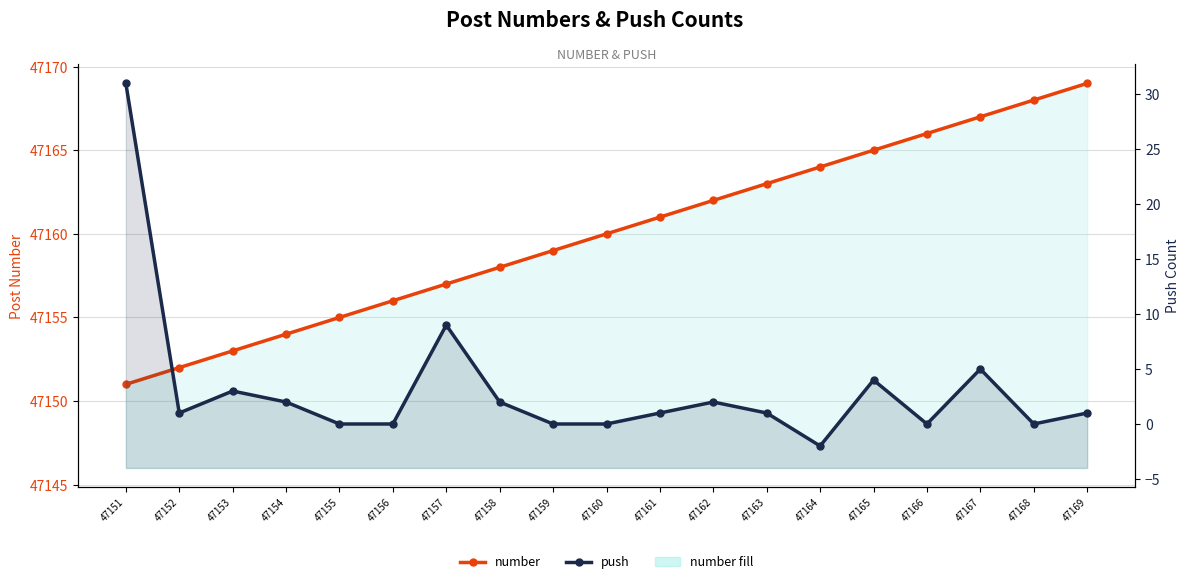

Does the chart display data point markers on the line(s)?

Yes